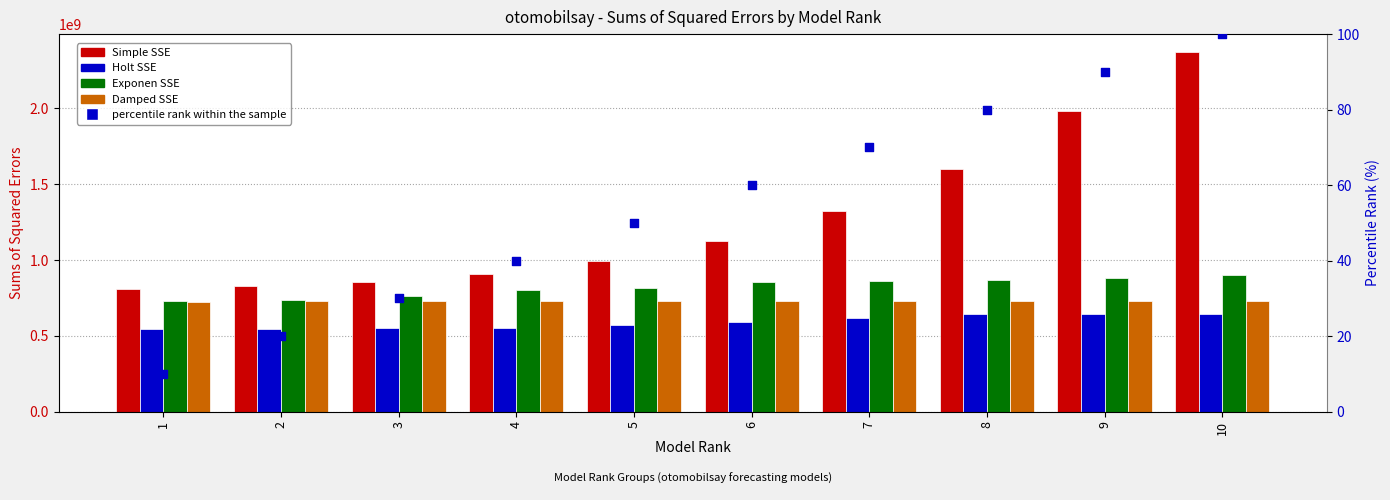

Which series has the largest total across all categories?

Simple SSE